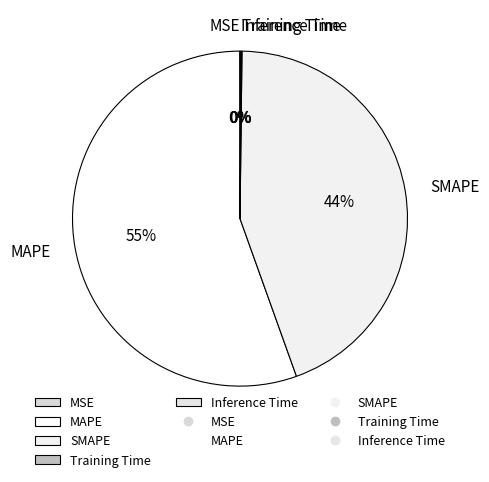

To the nearest percent, what is the average slice percentage?

20%